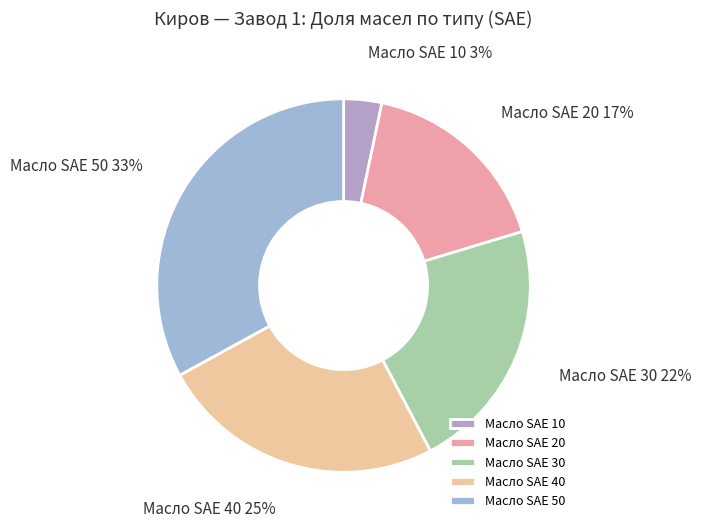

What is the largest slice in the pie chart?

Масло SAE 50